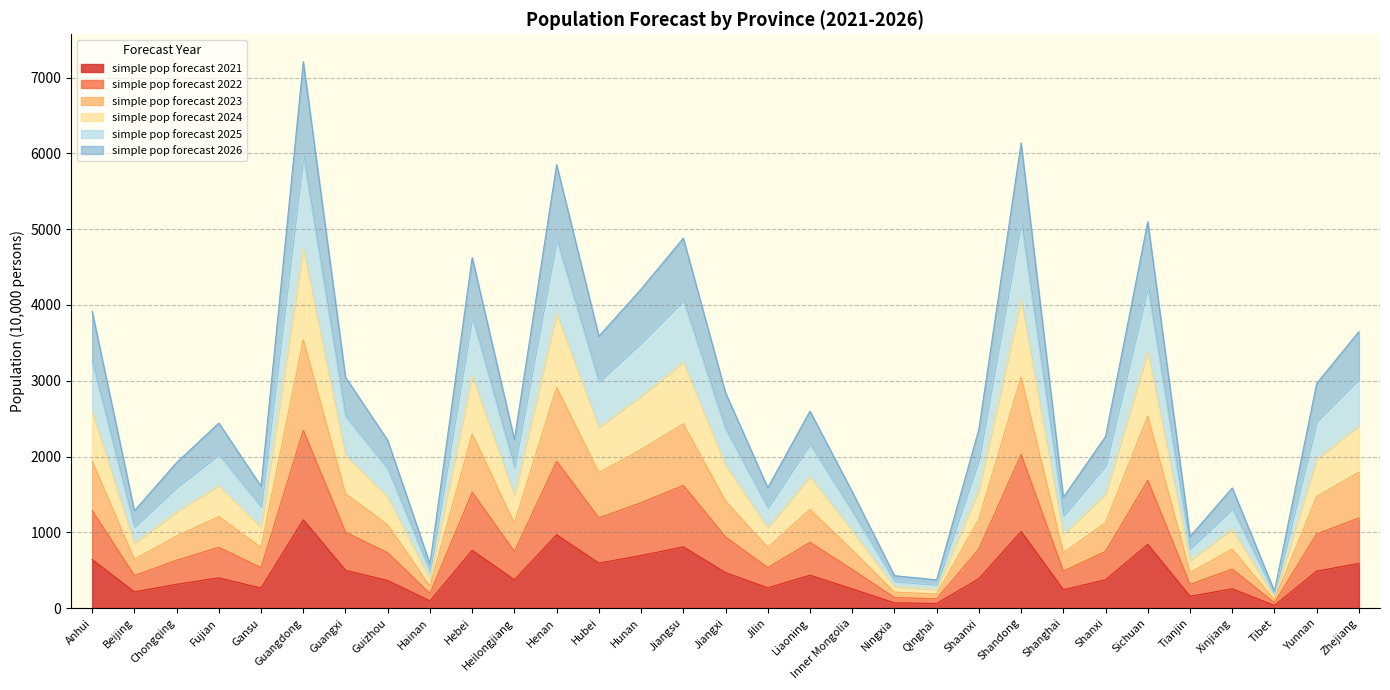

At which category does the chart reach its minimum across all series?

Tibet